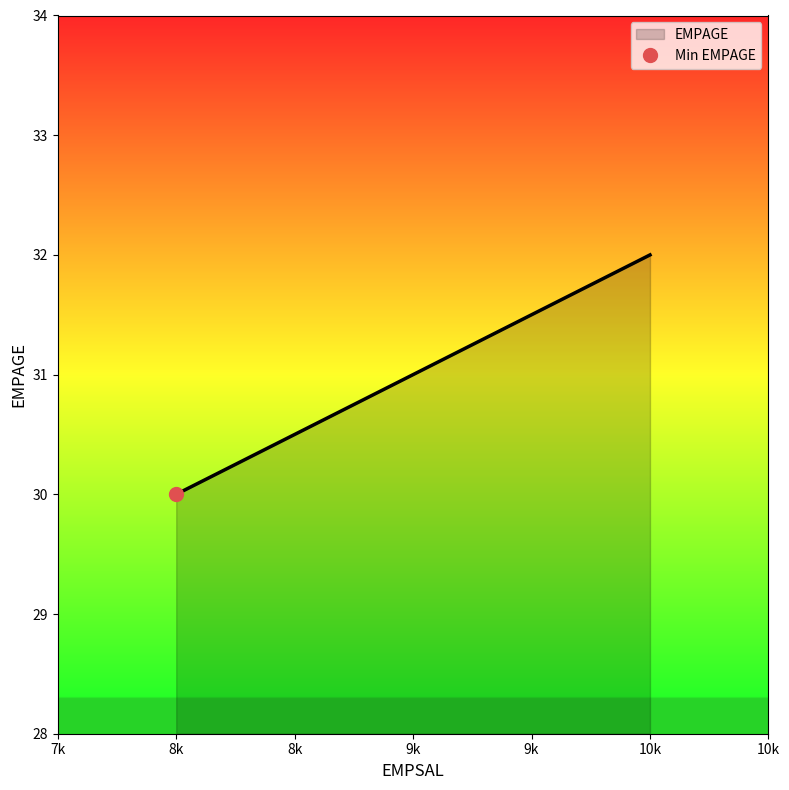

Which category has the highest value in the EMPAGE series?

10k